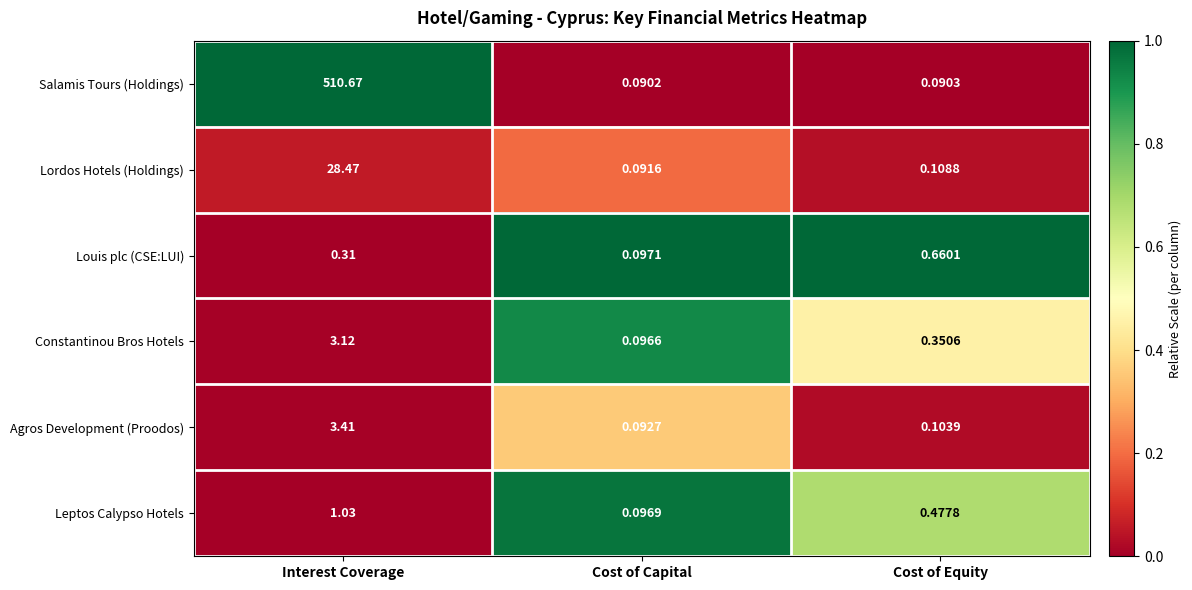

At how many categories does at least one series exceed 0?

3